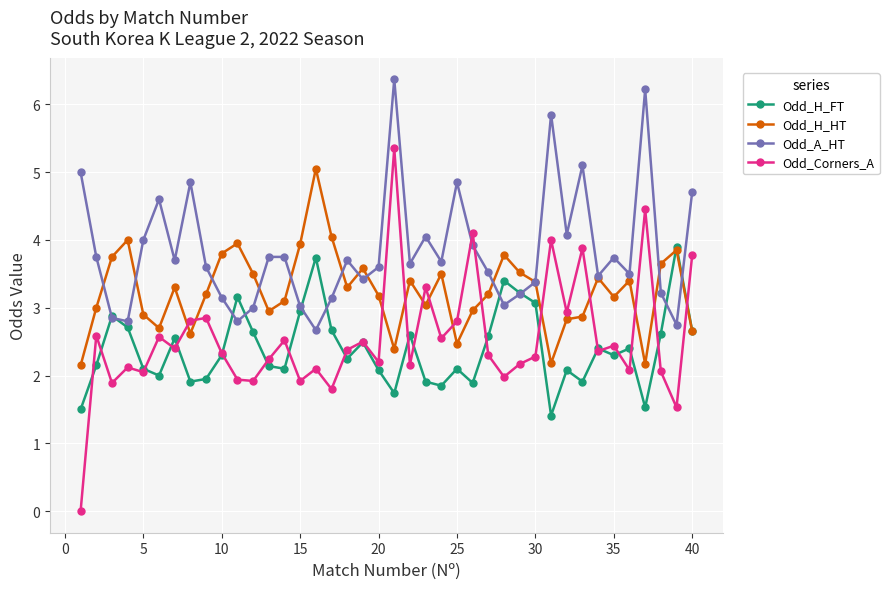

What is the lowest value of the Odd_A_HT series?

2.7